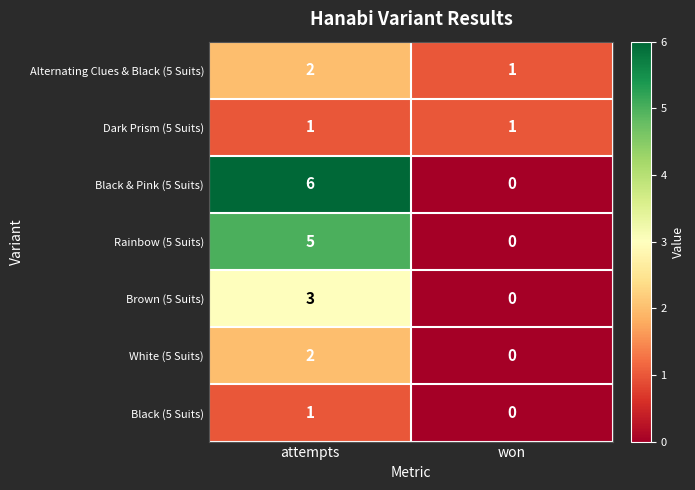

How many data points does each series have?

2